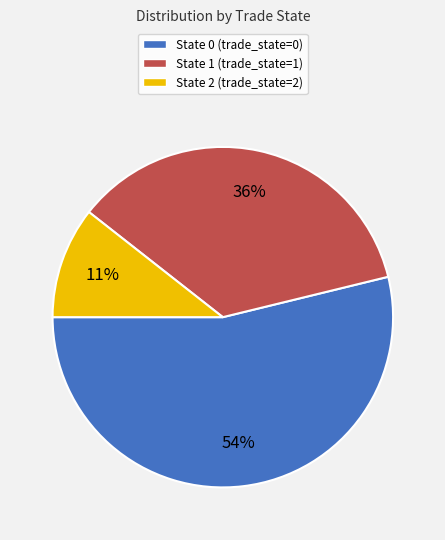

The State 2 (trade_state=2) slice represents 1% of the pie. True or false?

False